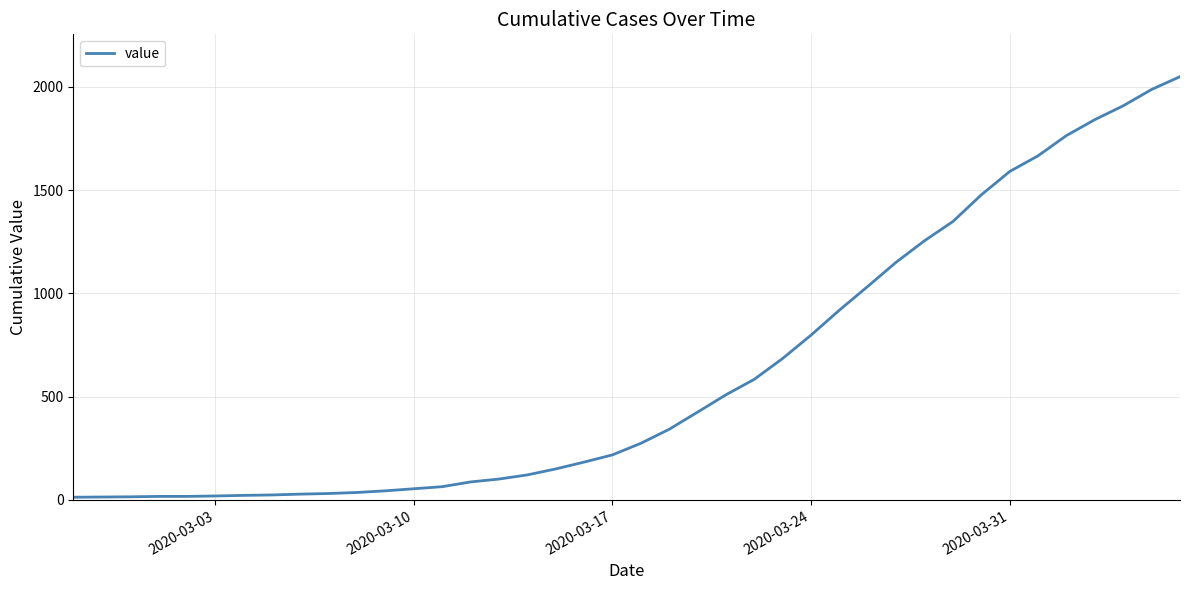

What is the greatest value displayed?

2049